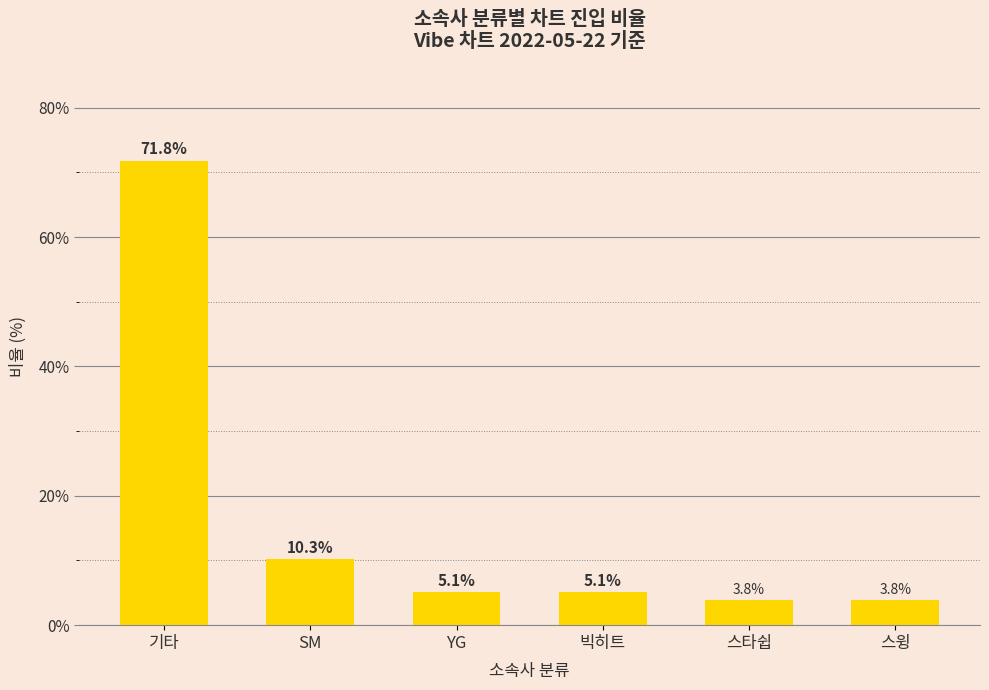

How many data points are less than 5?

2